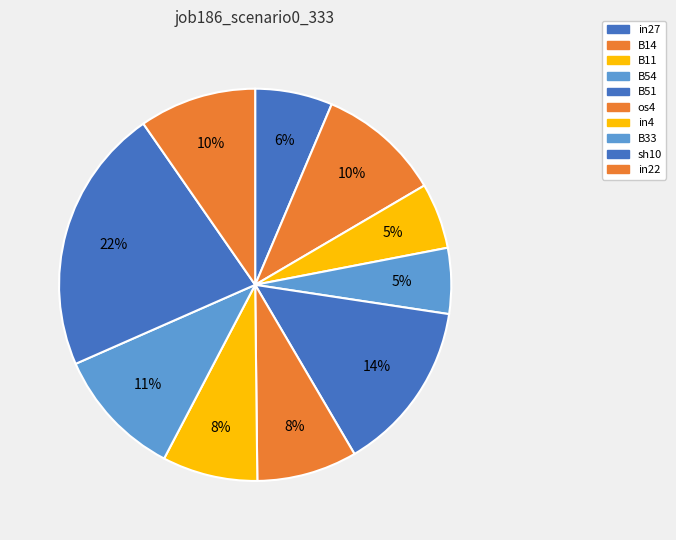

Does any single category account for the majority?

No